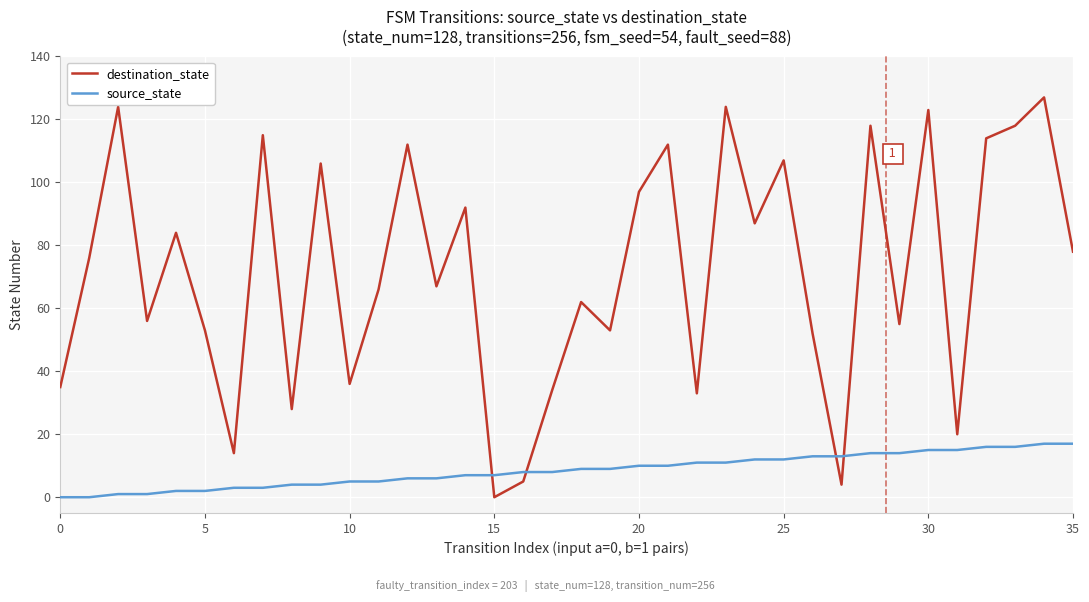

List the series in order of their peak value, highest first.

destination_state, source_state